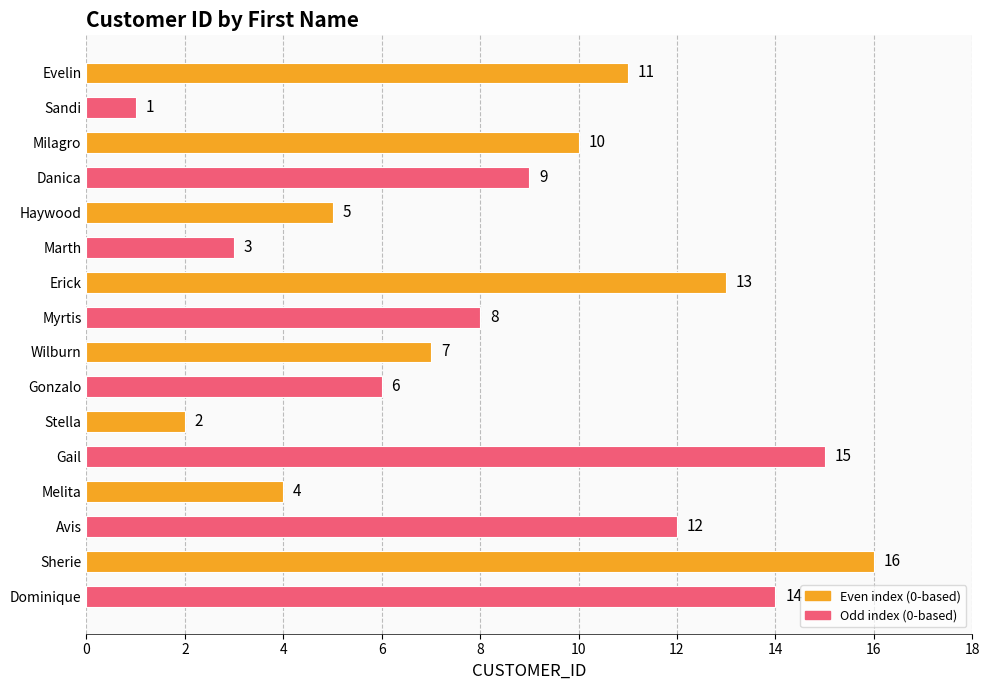

What is the difference between the maximum and minimum values?

15